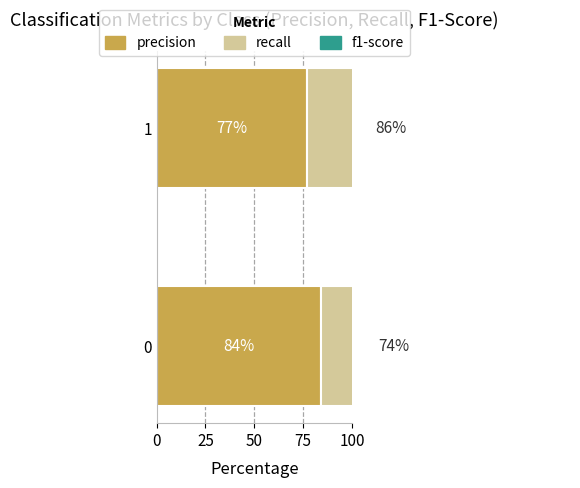

Is the value of precision at 0 greater than the value of recall at 1?

No